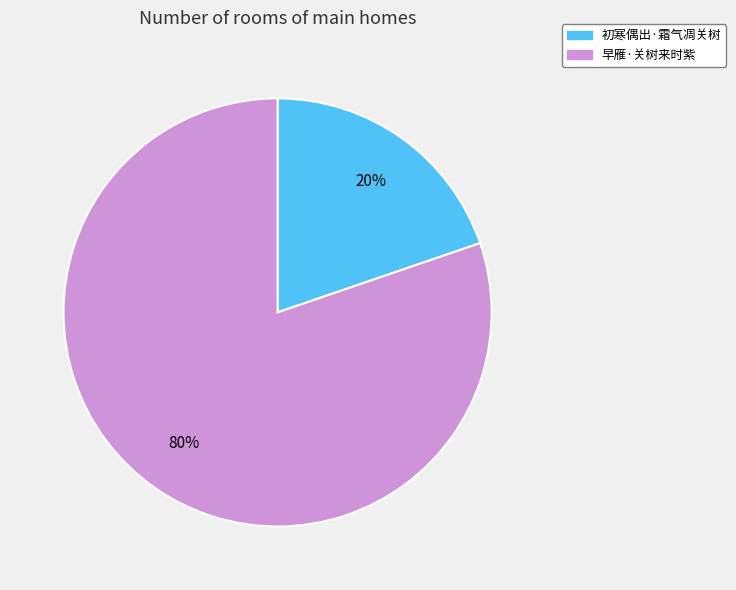

To the nearest percent, what is the combined percentage of 初寒偶出·霜气凋关树 and 早雁·关树来时紫?

100%